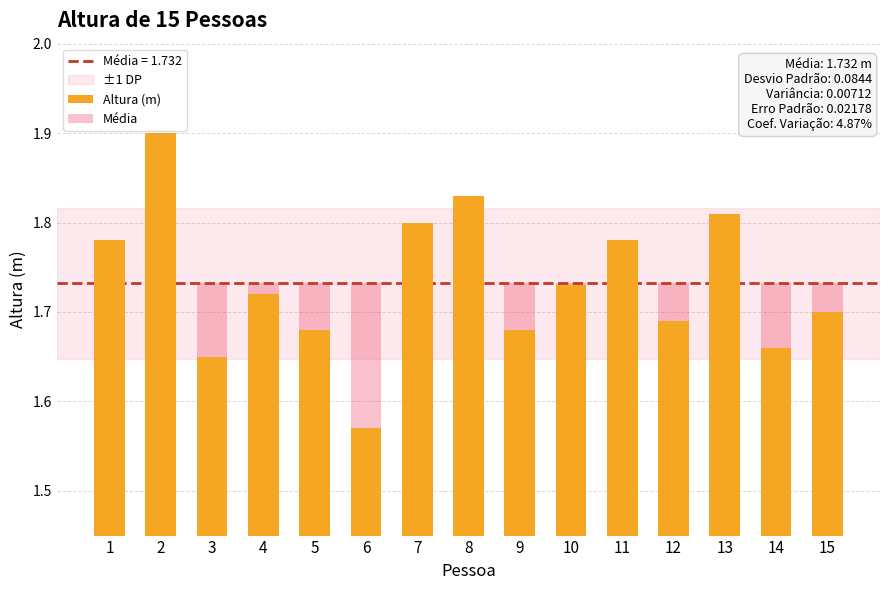

The Média series shows 2.6 at 2. True or false?

False